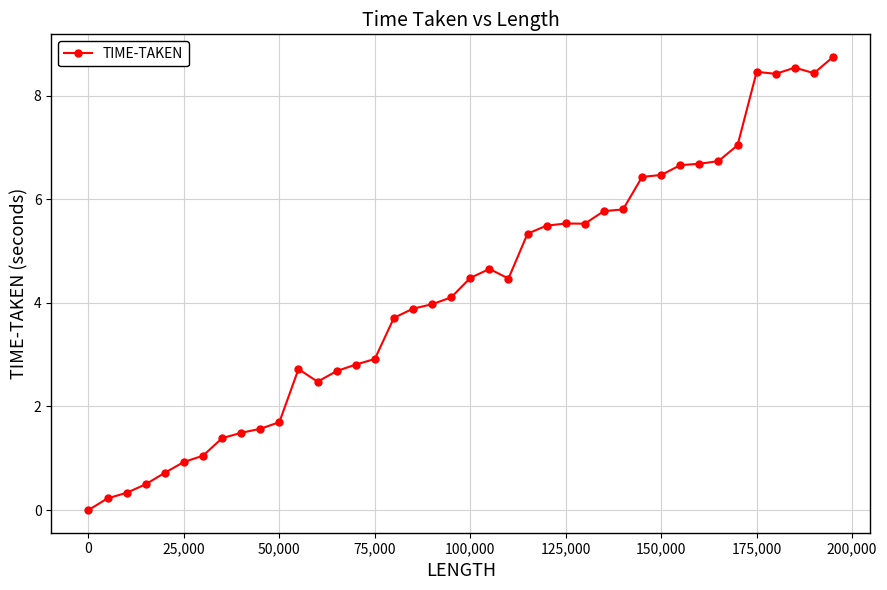

What is the value of the 18th point from the left?

3.9